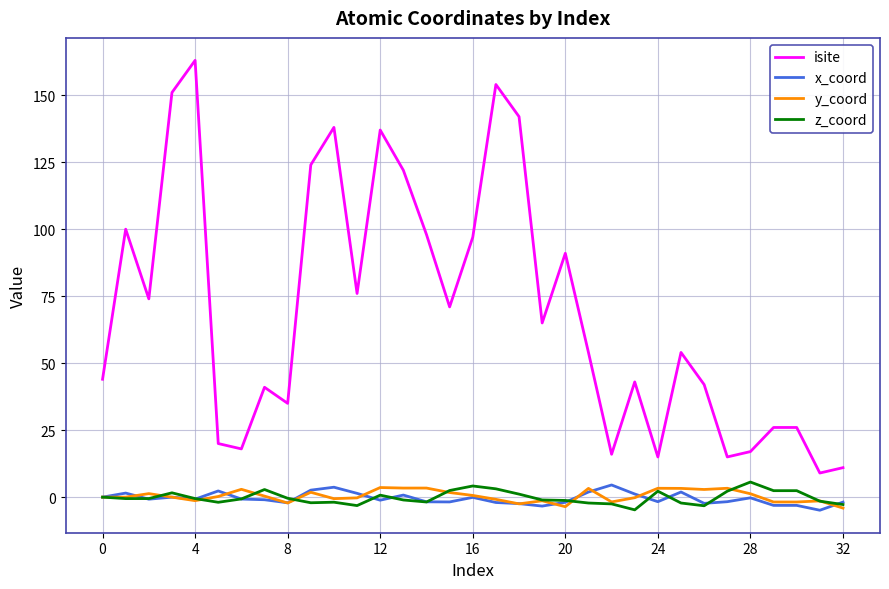

True or false: isite and z_coord intersect in this chart.

False